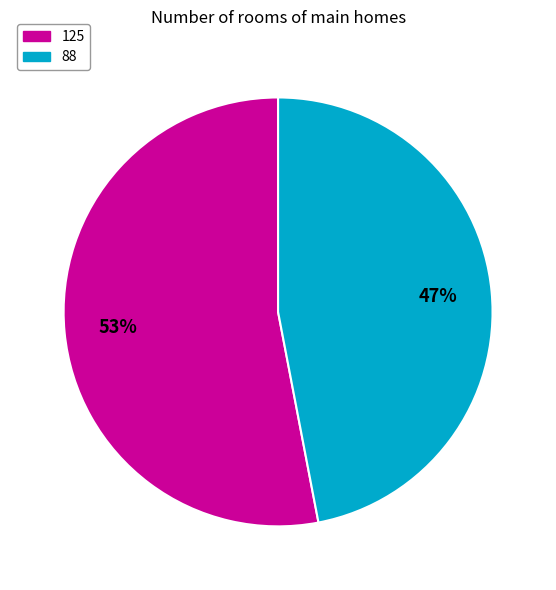

Is 125 the majority of the pie?

Yes